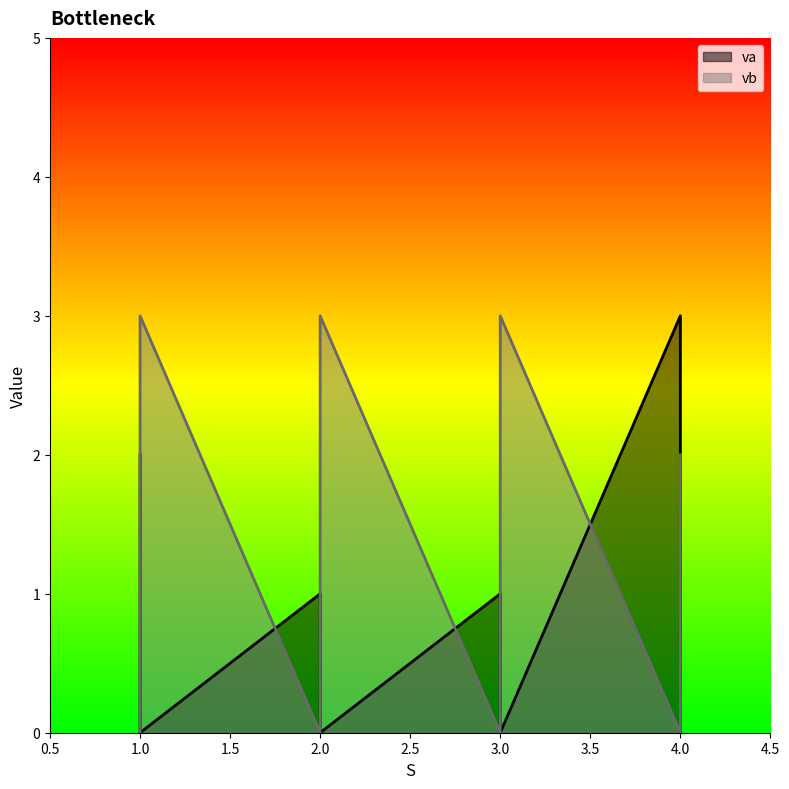

What is the average value of the vb series?

1